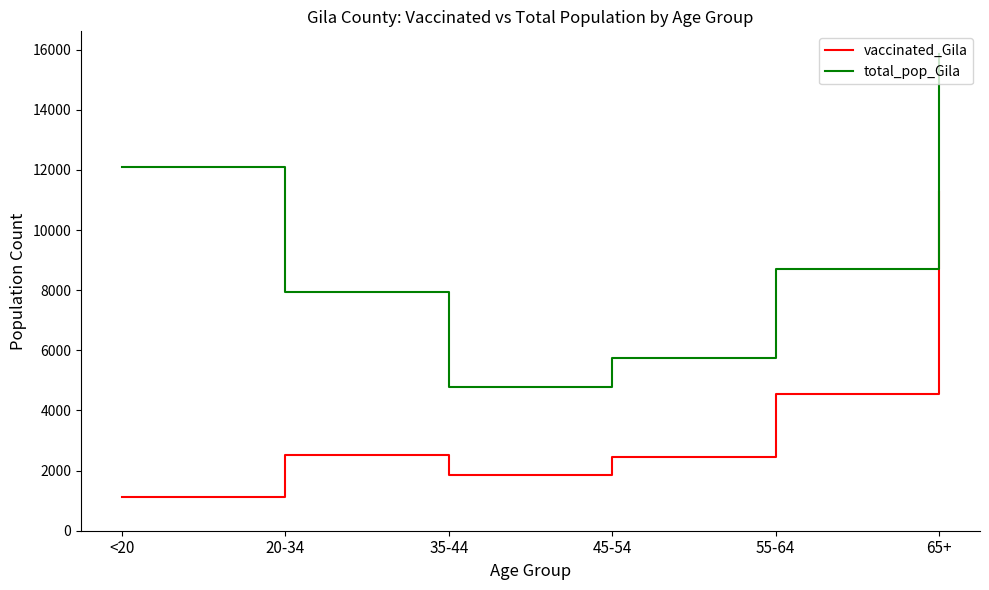

What is the difference between the vaccinated_Gila values at 45-54 and <20?

1343